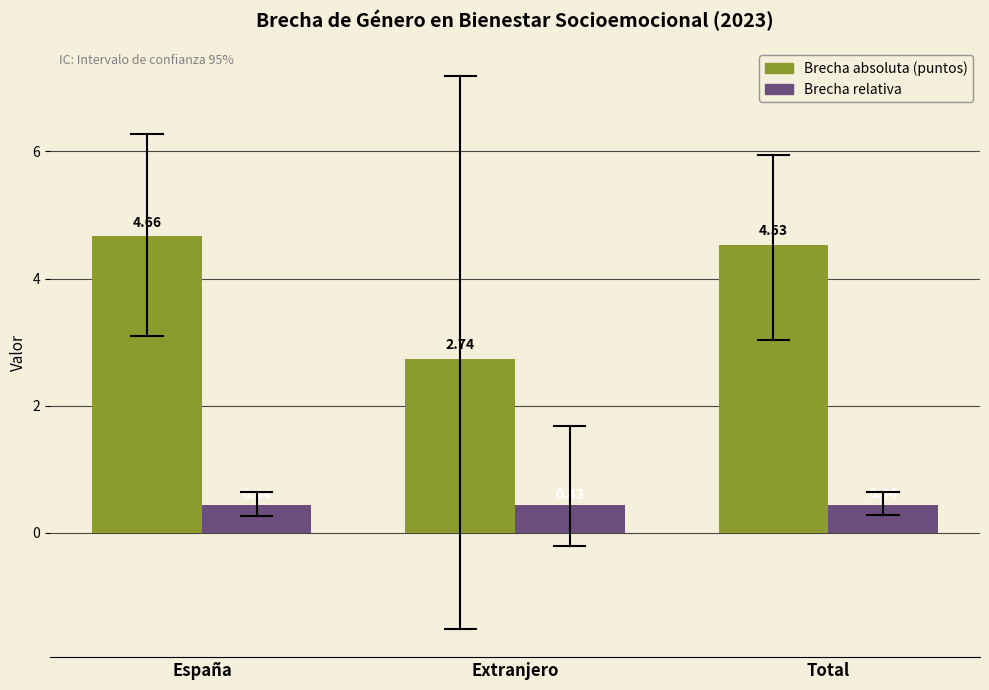

What is the total value across all series at Extranjero?

3.2